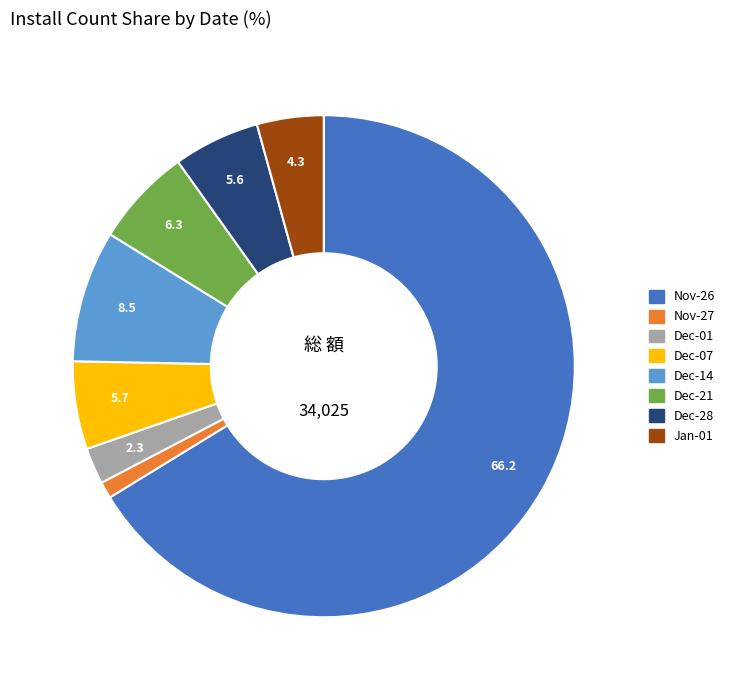

Count the number of slices in the pie.

8